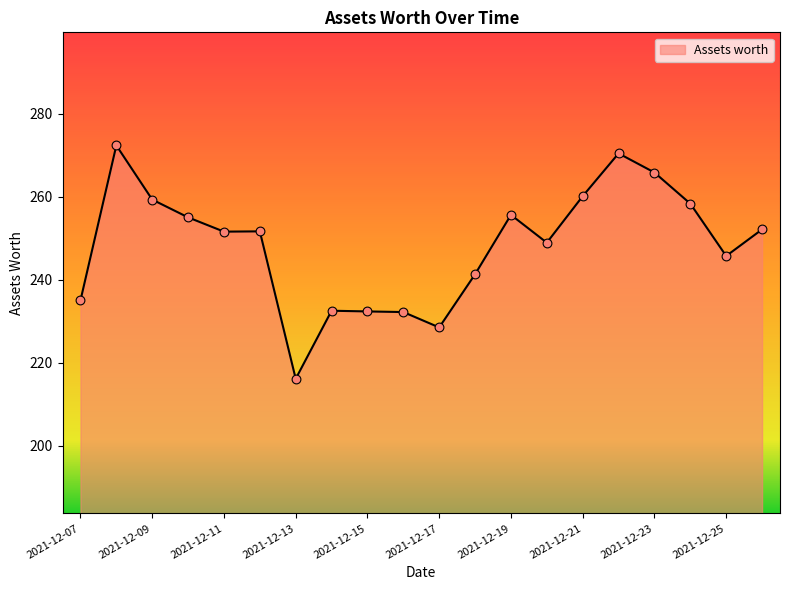

What is the maximum value shown in the chart?

272.3